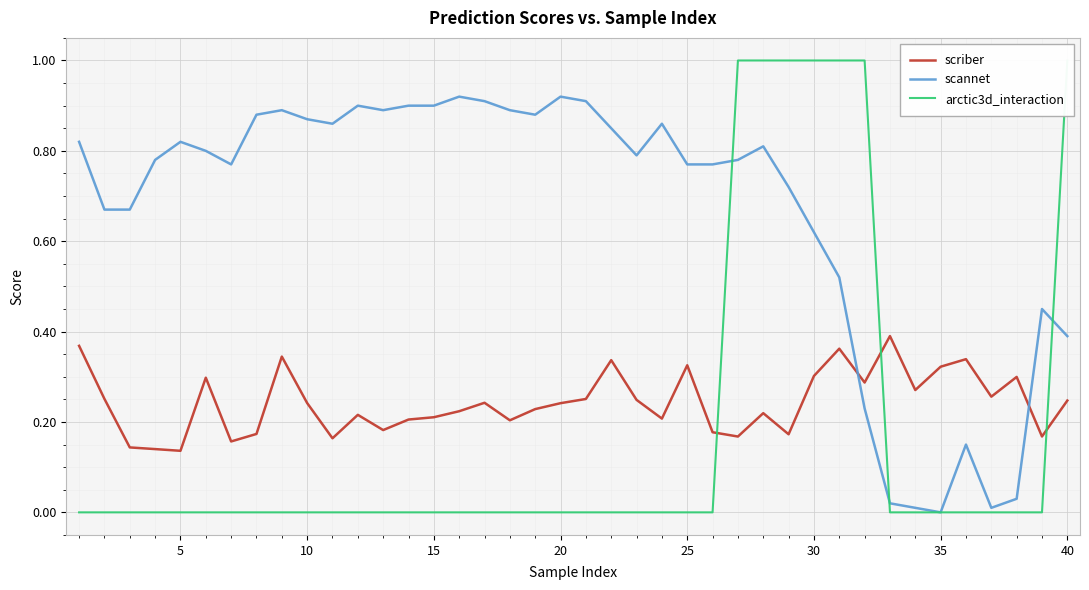

True or false: scriber and scannet intersect in this chart.

True